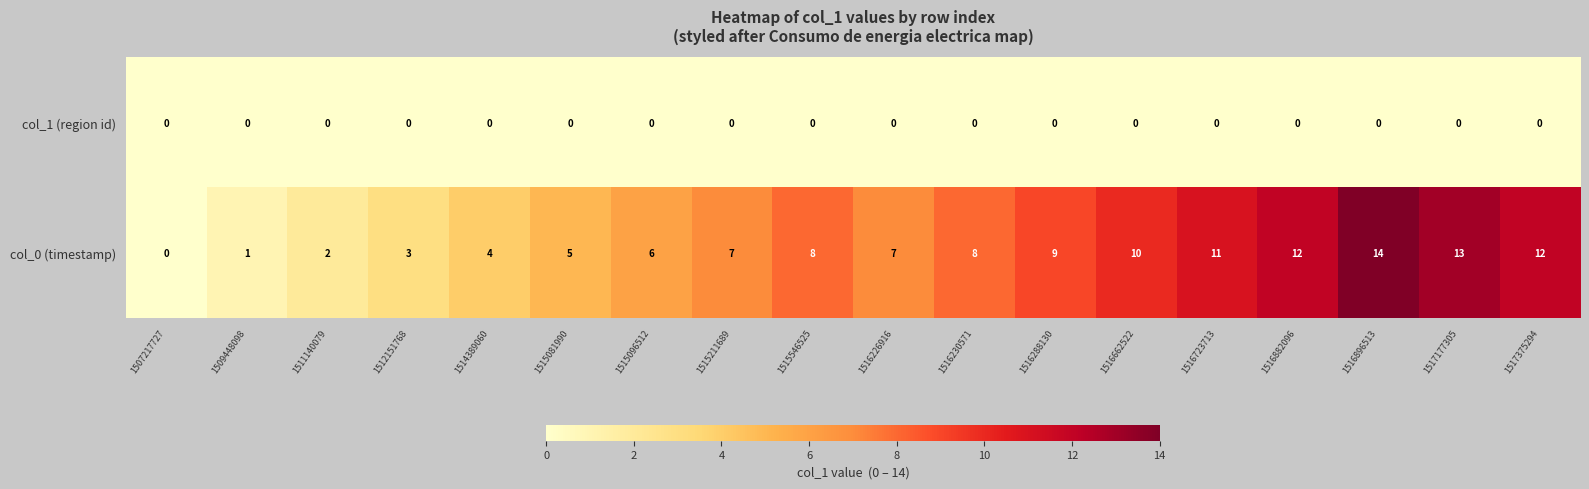

What is the maximum value shown in the chart?

14